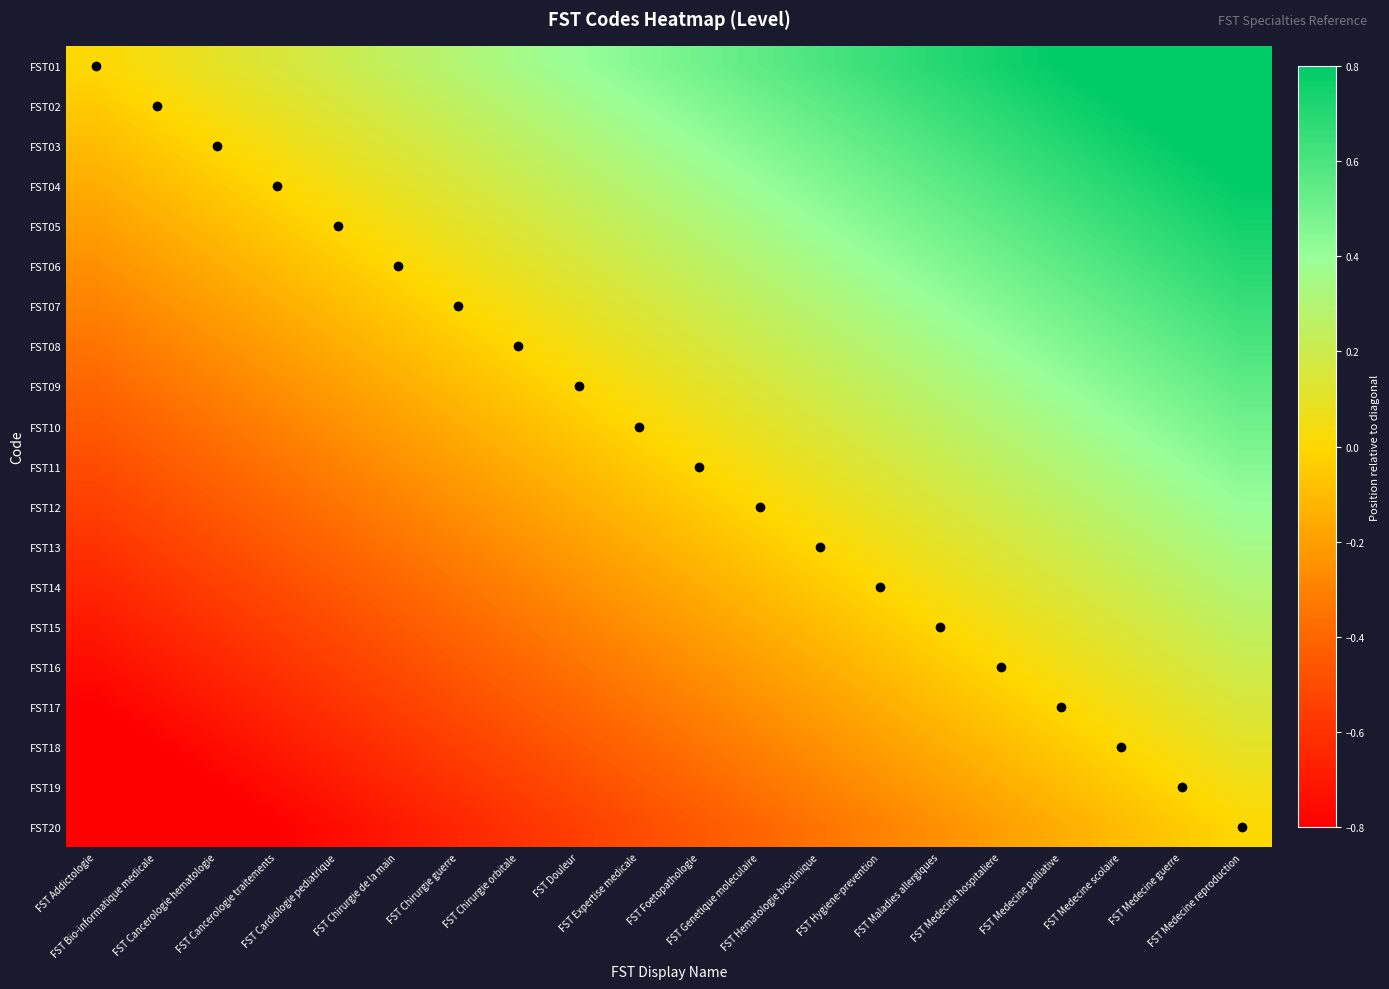

At which category is the sum across all series the highest?

FST Medecine reproduction